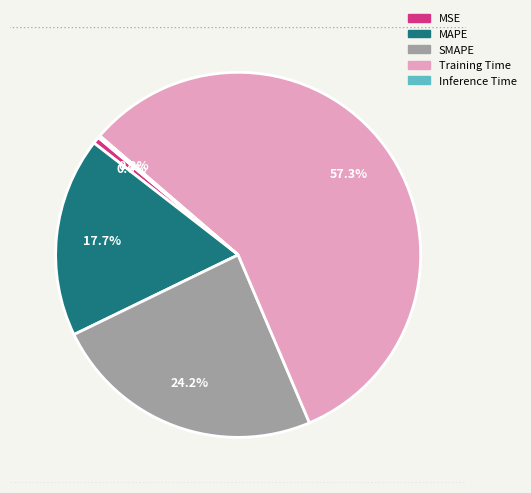

The Training Time slice represents 51% of the pie. True or false?

False